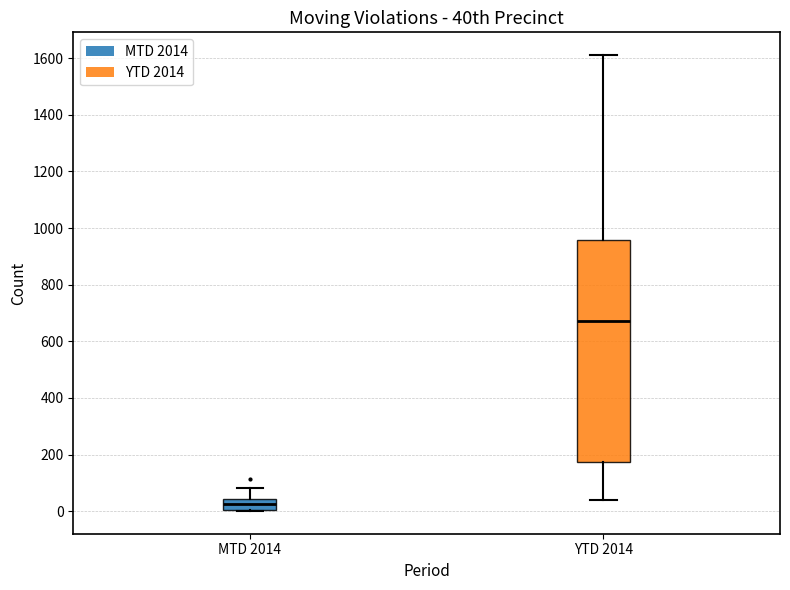

Which box's median line is the lowest?

MTD 2014